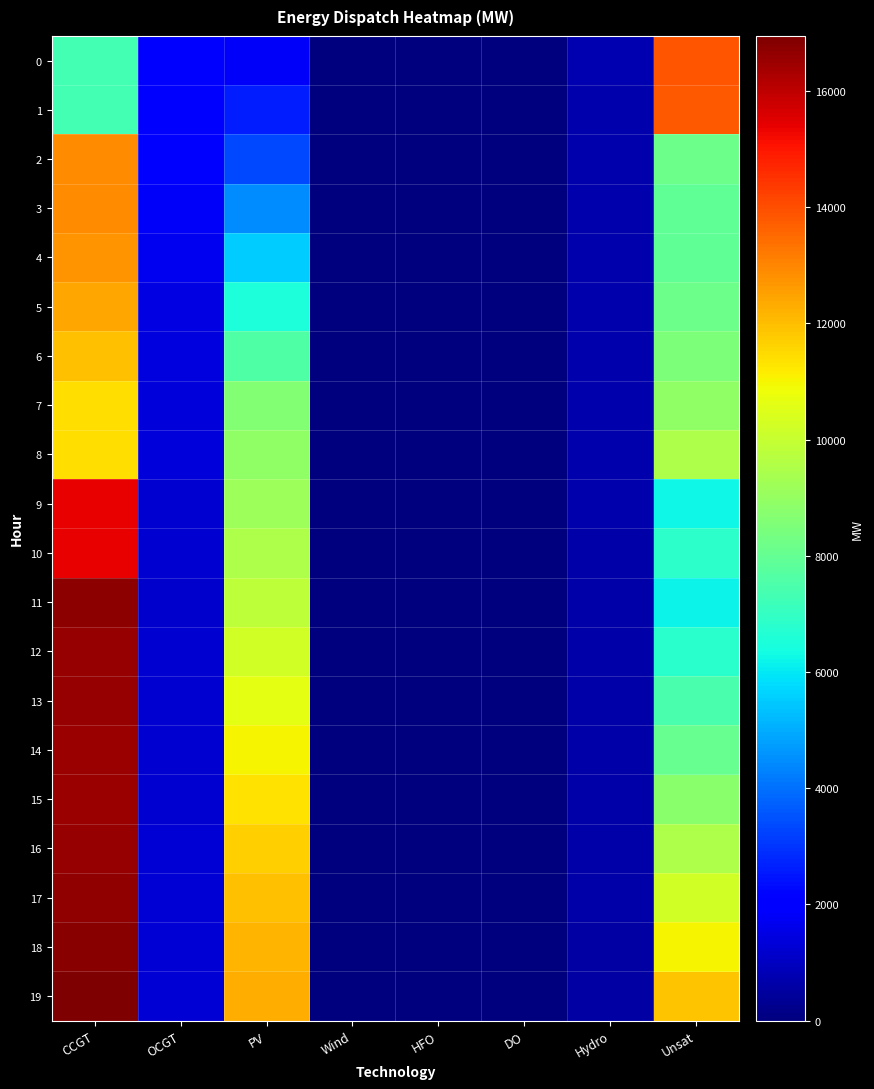

Reading right to left, what are all the values shown in this chart?

0: Unsat=13869	Hydro=734	DO=0	HFO=0	Wind=0	PV=1791	OCGT=1891	CCGT=7323
1: Unsat=13810	Hydro=726	DO=0	HFO=0	Wind=0	PV=2596	OCGT=1884	CCGT=7299
2: Unsat=8173	Hydro=719	DO=0	HFO=0	Wind=0	PV=3373	OCGT=1876	CCGT=12900
3: Unsat=7931	Hydro=712	DO=0	HFO=0	Wind=0	PV=4457	OCGT=1830	CCGT=12859
4: Unsat=7938	Hydro=686	DO=0	HFO=0	Wind=0	PV=5504	OCGT=1660	CCGT=12767
5: Unsat=8157	Hydro=697	DO=0	HFO=0	Wind=0	PV=6537	OCGT=1520	CCGT=12431
6: Unsat=8504	Hydro=689	DO=0	HFO=0	Wind=0	PV=7570	OCGT=1412	CCGT=11977
7: Unsat=8890	Hydro=682	DO=0	HFO=0	Wind=0	PV=8614	OCGT=1363	CCGT=11436
8: Unsat=9476	Hydro=675	DO=0	HFO=0	Wind=0	PV=8894	OCGT=1365	CCGT=11431
9: Unsat=6249	Hydro=667	DO=0	HFO=0	Wind=0	PV=9149	OCGT=1236	CCGT=15419
10: Unsat=6827	Hydro=658	DO=0	HFO=0	Wind=0	PV=9509	OCGT=1257	CCGT=15371
11: Unsat=6190	Hydro=647	DO=0	HFO=0	Wind=0	PV=9830	OCGT=1189	CCGT=16694
12: Unsat=6796	Hydro=634	DO=0	HFO=0	Wind=0	PV=10260	OCGT=1201	CCGT=16613
13: Unsat=7422	Hydro=626	DO=0	HFO=0	Wind=0	PV=10656	OCGT=1216	CCGT=16562
14: Unsat=8070	Hydro=619	DO=0	HFO=0	Wind=0	PV=11023	OCGT=1238	CCGT=16540
15: Unsat=8758	Hydro=612	DO=0	HFO=0	Wind=0	PV=11357	OCGT=1251	CCGT=16548
16: Unsat=9476	Hydro=605	DO=0	HFO=0	Wind=0	PV=11657	OCGT=1265	CCGT=16587
17: Unsat=10232	Hydro=600	DO=0	HFO=0	Wind=0	PV=11918	OCGT=1270	CCGT=16662
18: Unsat=11025	Hydro=595	DO=0	HFO=0	Wind=0	PV=12134	OCGT=1268	CCGT=16781
19: Unsat=11852	Hydro=593	DO=0	HFO=0	Wind=0	PV=12294	OCGT=1271	CCGT=16947